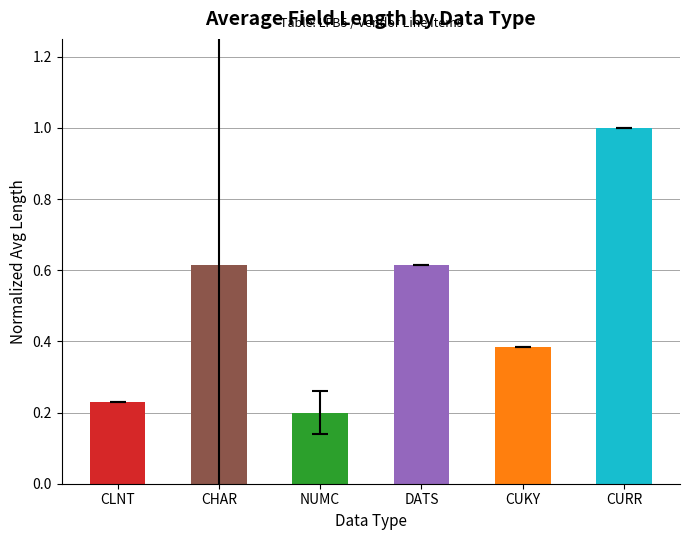

What position from the left is CUKY?

5